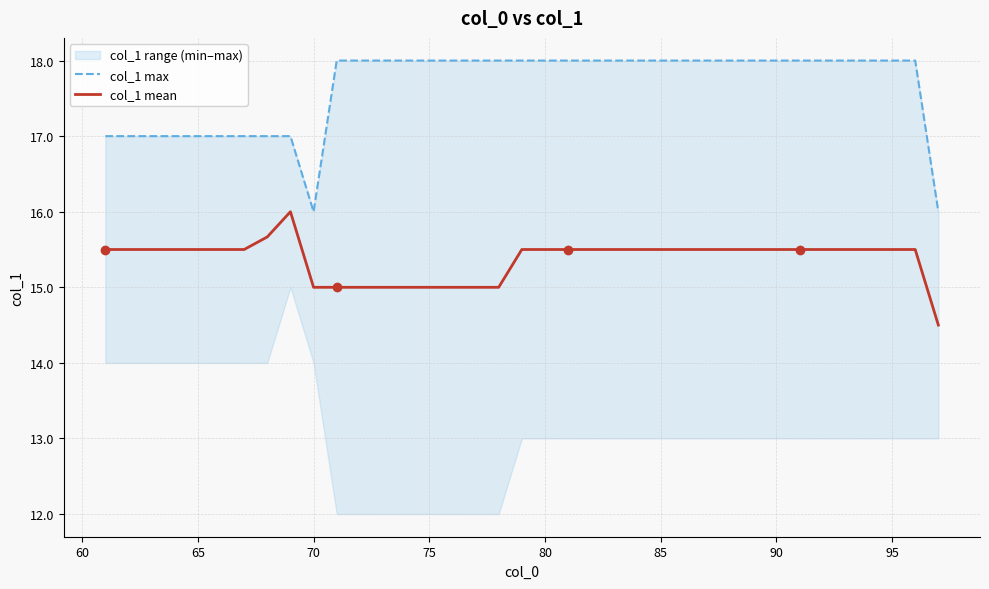

What is the highest value of the col_1 mean series?

16.0